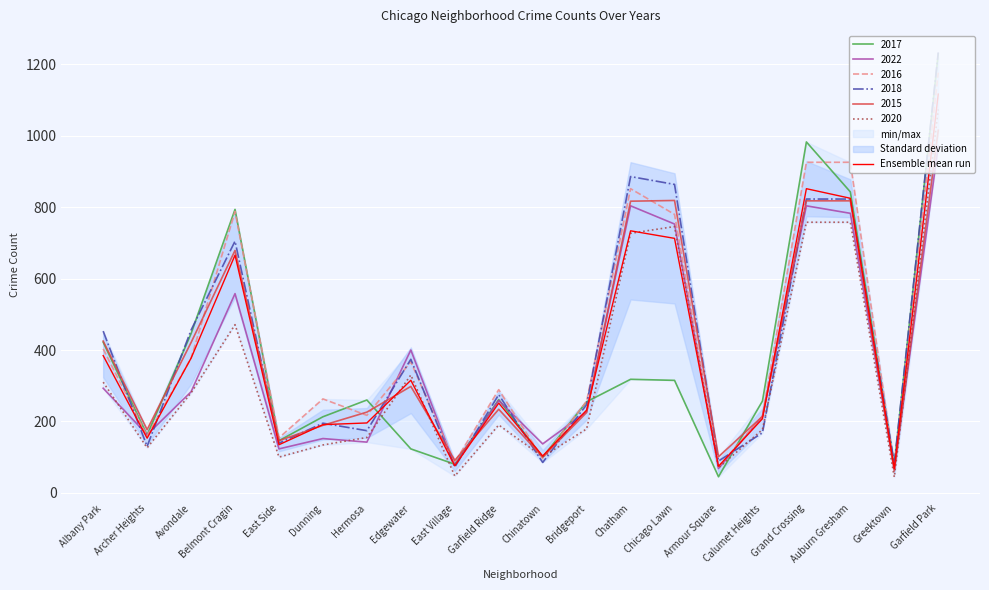

List the labels in order of value, largest first.

Garfield Park, Grand Crossing, Auburn Gresham, Chatham, Chicago Lawn, Belmont Cragin, Albany Park, Avondale, Edgewater, Garfield Ridge, Bridgeport, Calumet Heights, Hermosa, Dunning, Archer Heights, East Side, Chinatown, East Village, Armour Square, Greektown